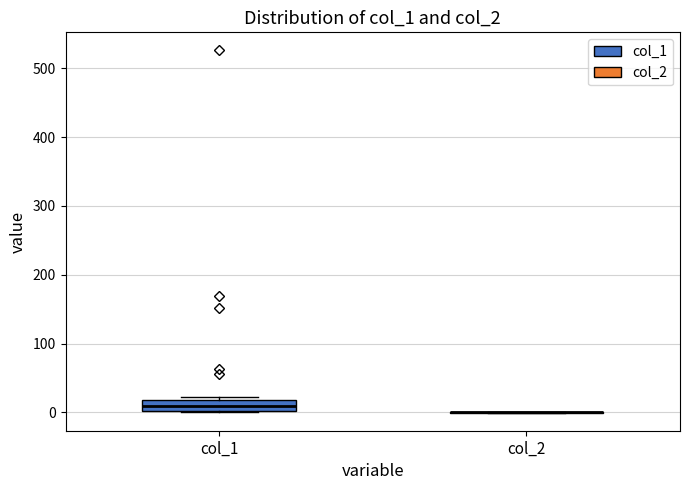

Reading left to right, read every box against the y-axis: the position of its median line, the range the box covers, and the ends of its whiskers. The values are not printed on the chart, so give them approximately, as read against the axis.

col_1: median 10, box 0 to 20, whiskers 0 to 20 (just above the box's upper edge)
col_2: box collapsed to a line at 0, whiskers 0 to 0